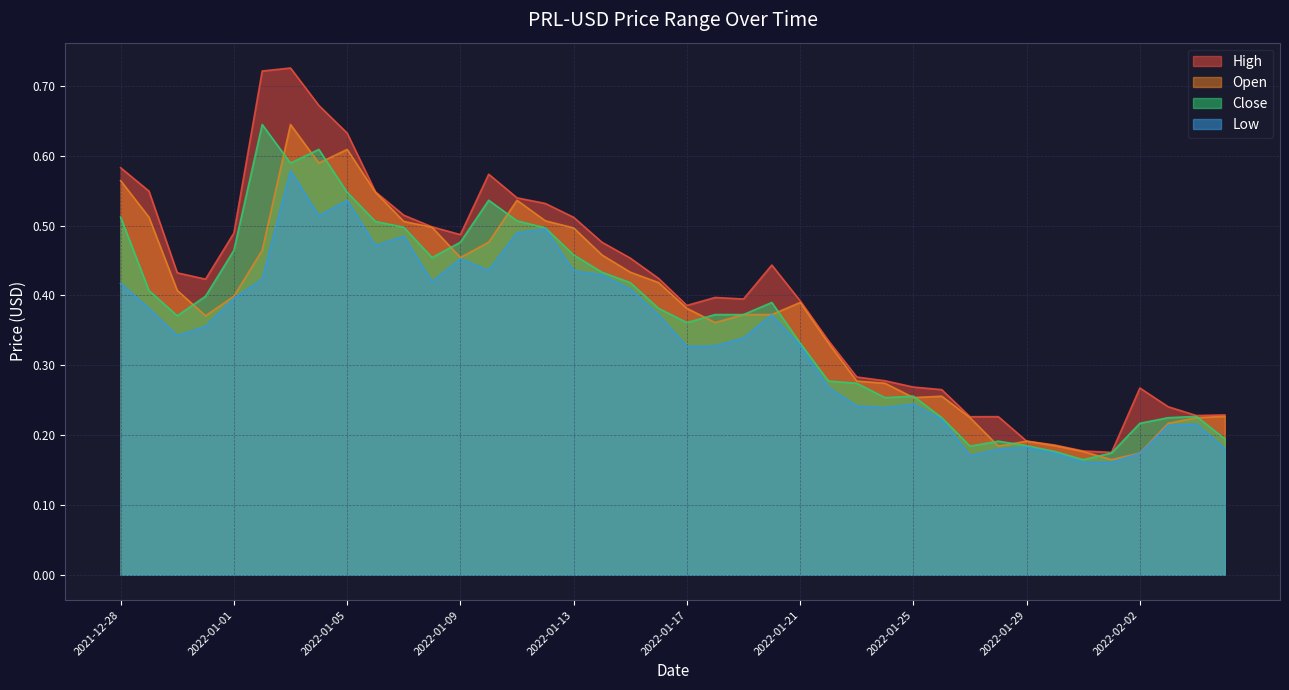

How many Close values are between 0 and 1?

40